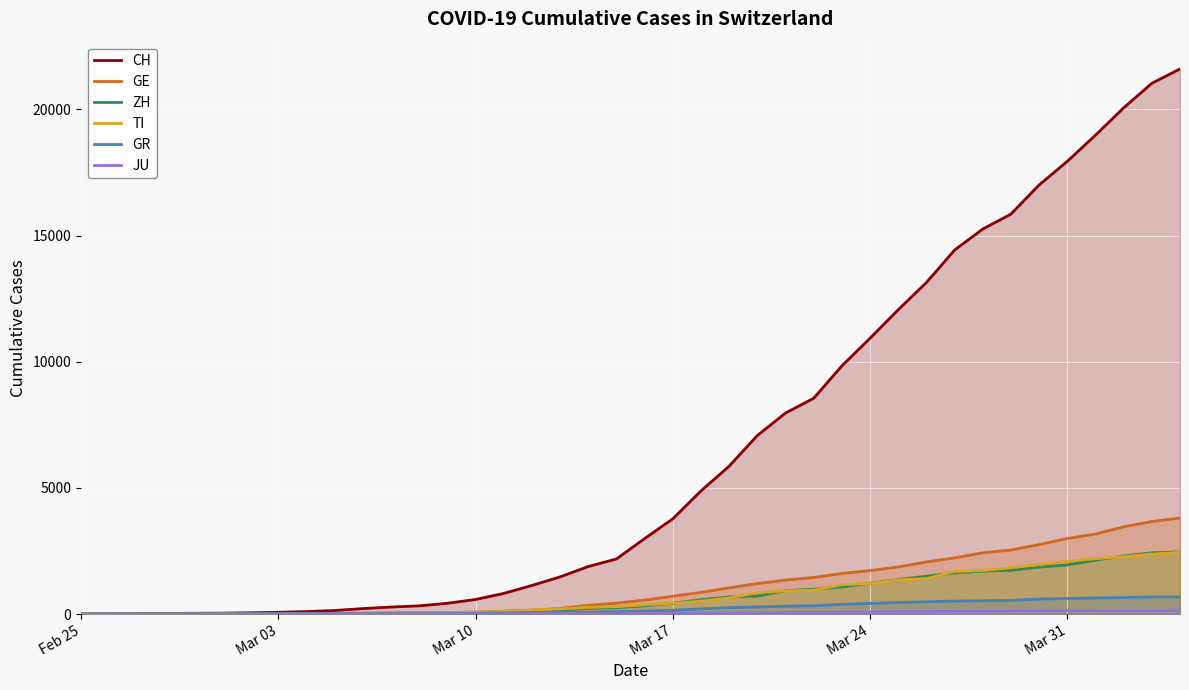

What is the difference between the second highest and minimum values in the ZH series?

2428